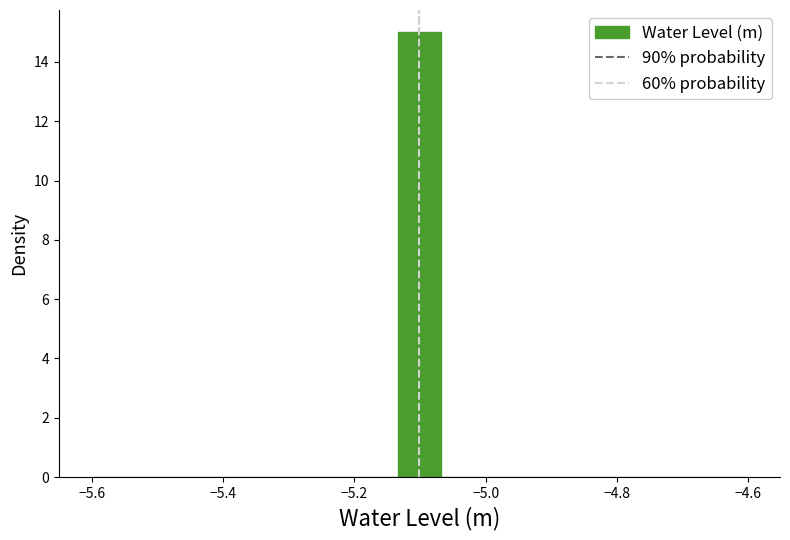

Around what value on the x-axis is the tallest bar? Give the approximate position of its centre, as read against the axis.

-5.10